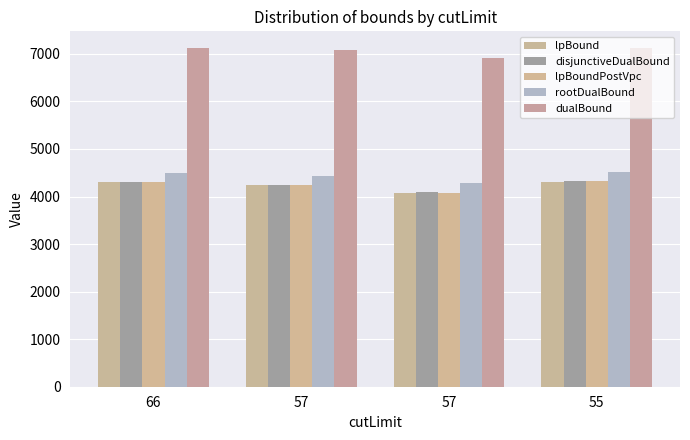

The value of lpBound at 57 is 4079.2. True or false?

True